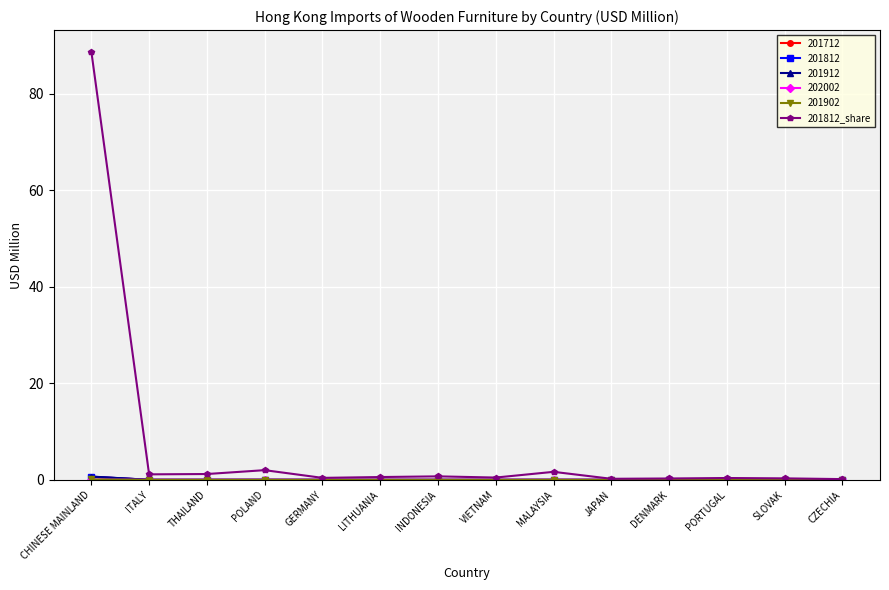

What is the label of the 2nd point from the right?

SLOVAK